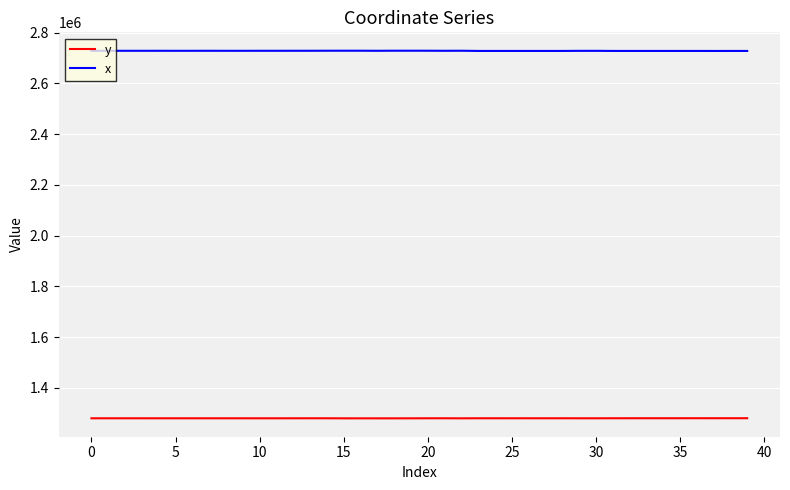

Which series has the largest total across all categories?

x